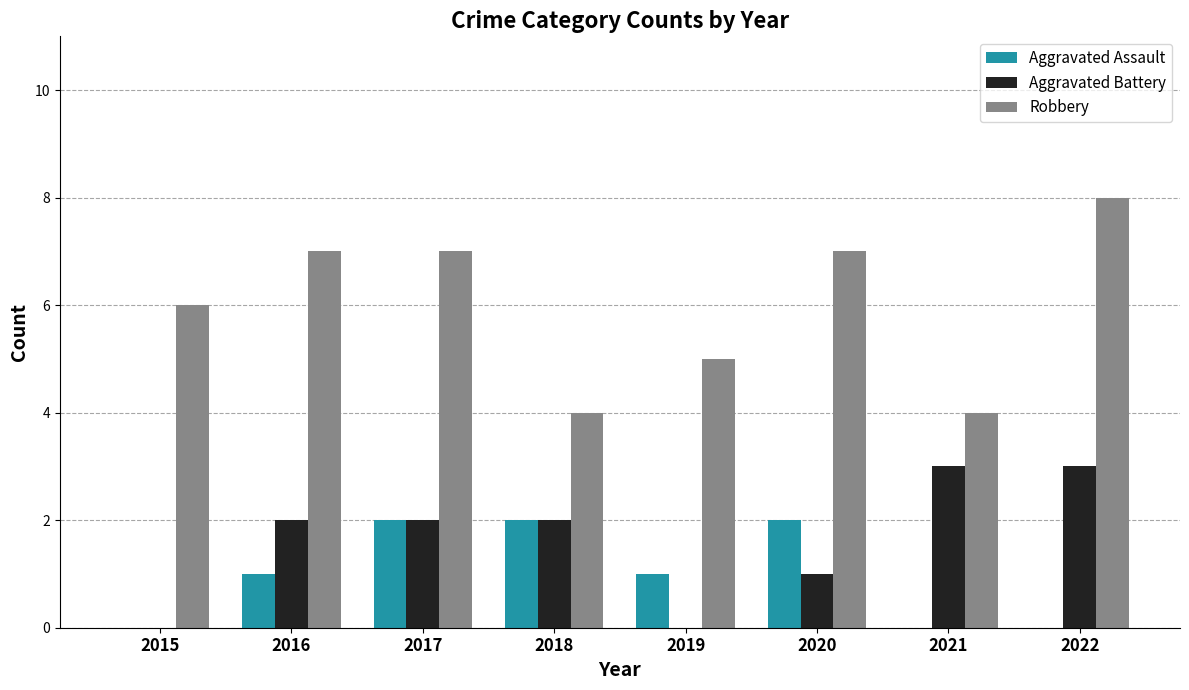

What is the total value across all series at 2022?

11